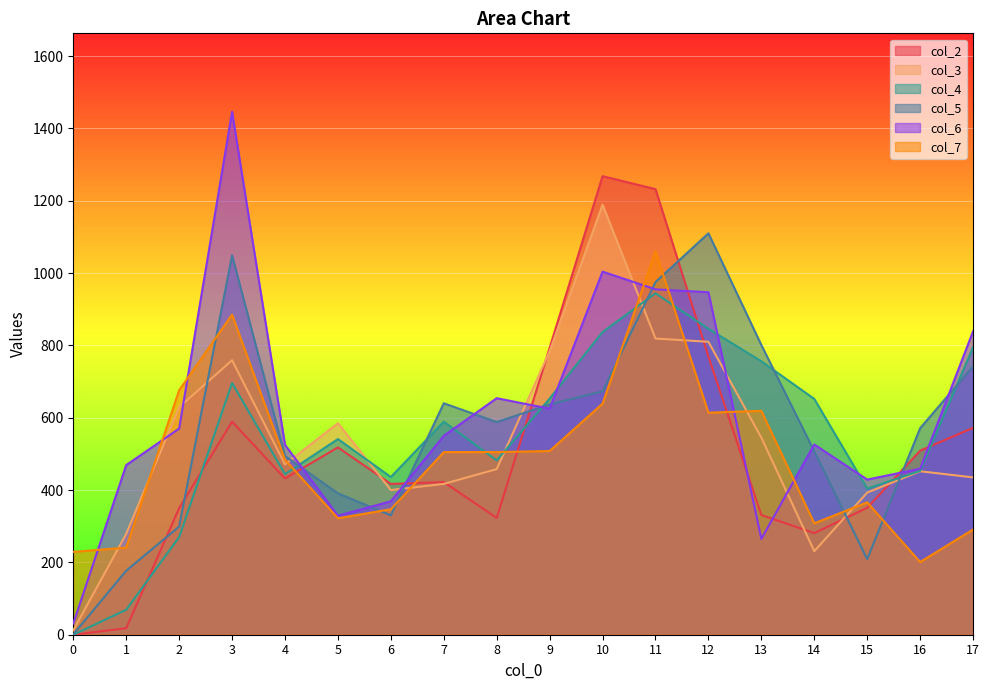

Reading left to right, transcribe all the data shown in this chart.

col_2: 0=0	1=18	2=350	3=589	4=432	5=518	6=417	7=422	8=323	9=793	10=1268	11=1232	12=769	13=331	14=281	15=351	16=509	17=572
col_3: 0=12	1=279	2=629	3=759	4=471	5=585	6=400	7=417	8=458	9=784	10=1189	11=819	12=810	13=545	14=231	15=393	16=452	17=435
col_4: 0=0	1=69	2=270	3=696	4=444	5=541	6=436	7=589	8=482	9=653	10=837	11=944	12=846	13=756	14=652	15=404	16=453	17=795
col_5: 0=1	1=177	2=299	3=1049	4=494	5=391	6=330	7=640	8=588	9=637	10=673	11=975	12=1110	13=801	14=507	15=209	16=571	17=742
col_6: 0=31	1=469	2=570	3=1446	4=525	5=329	6=369	7=550	8=654	9=625	10=1004	11=955	12=947	13=265	14=526	15=429	16=459	17=839
col_7: 0=229	1=241	2=676	3=885	4=484	5=322	6=347	7=505	8=505	9=508	10=639	11=1060	12=614	13=619	14=308	15=366	16=201	17=291